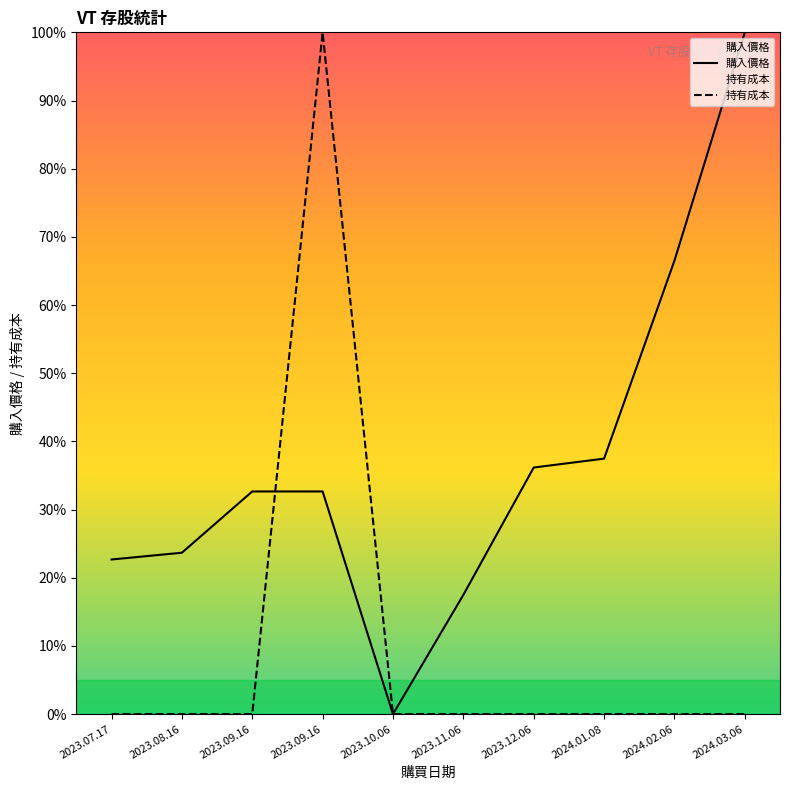

Is it true that 持有成本 equals -31.3 at 2023.11.06?

False